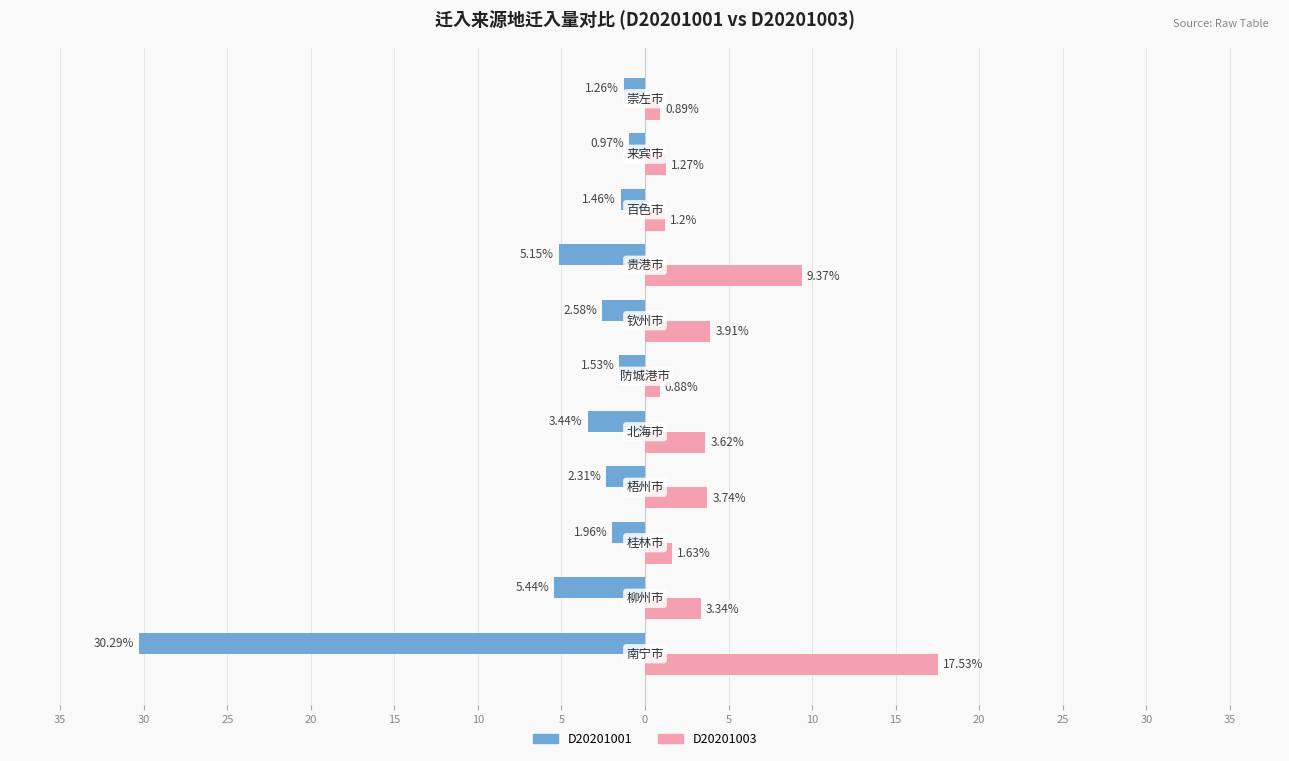

What are all the series names shown in the legend?

D20201001, D20201003